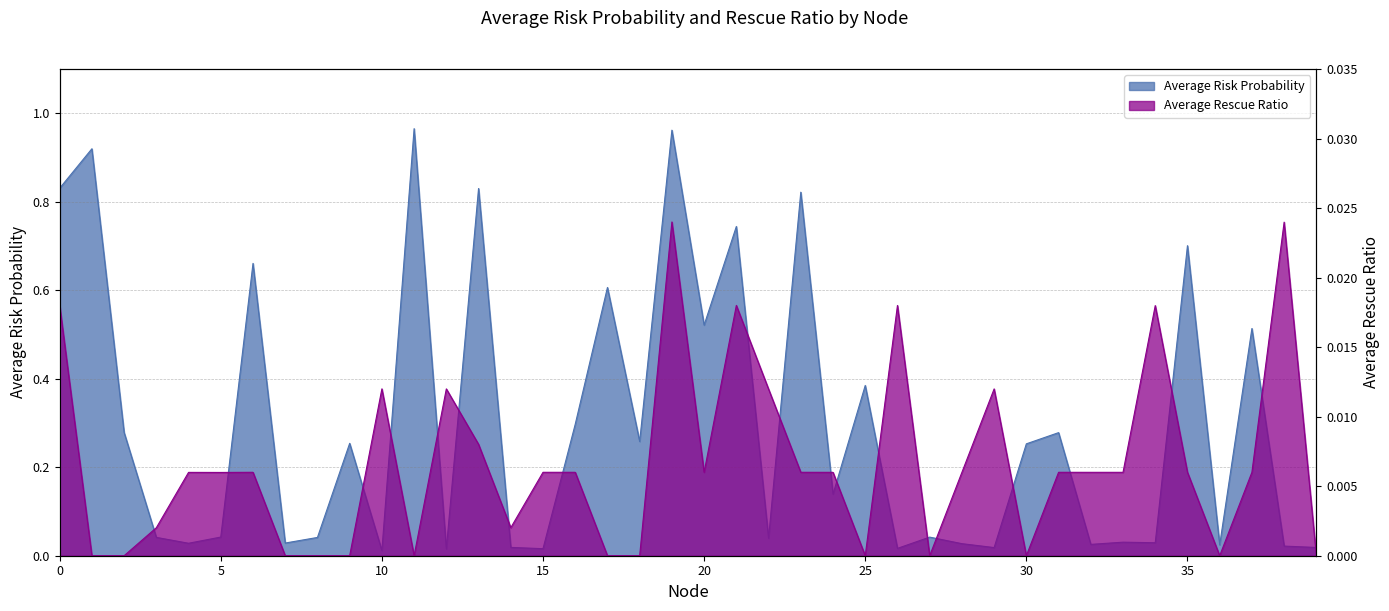

What is the total value across all series at 13?

0.8